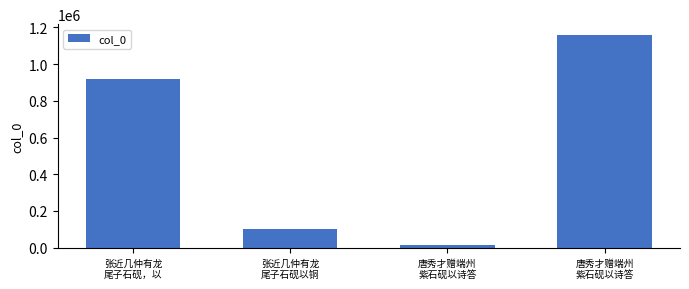

Does the chart contain any negative values?

No